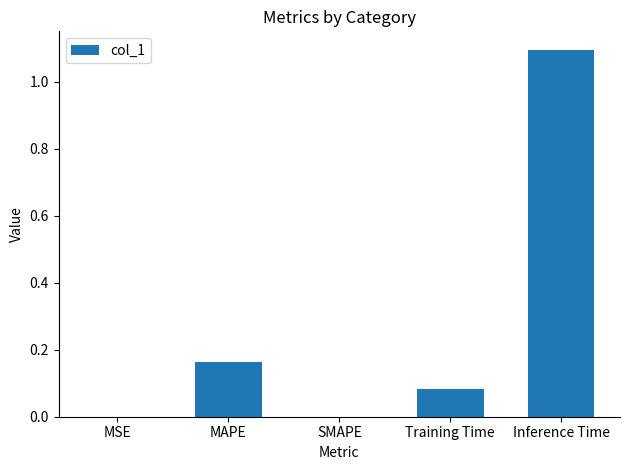

Which label corresponds to the largest value in the chart?

Inference Time